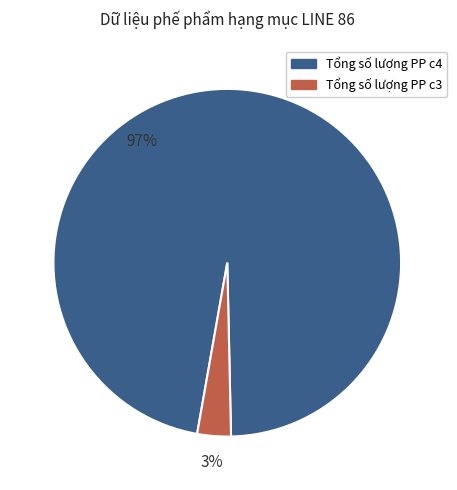

To the nearest percent, what percentage of the pie is Tổng số lượng PP c3?

3%